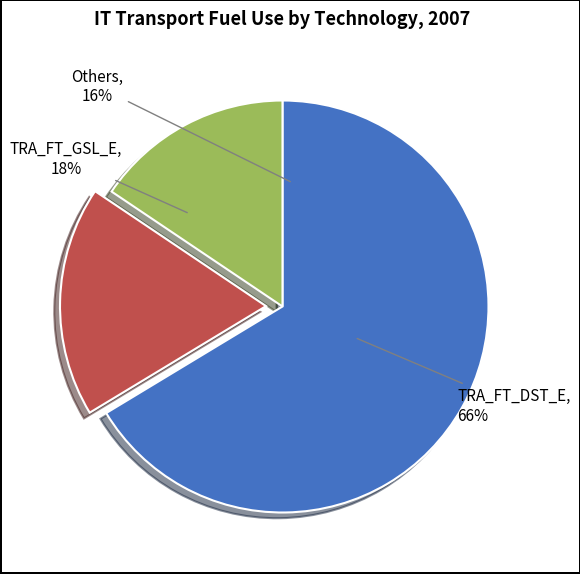

Which slice represents more than half of the pie?

TRA_FT_DST_E